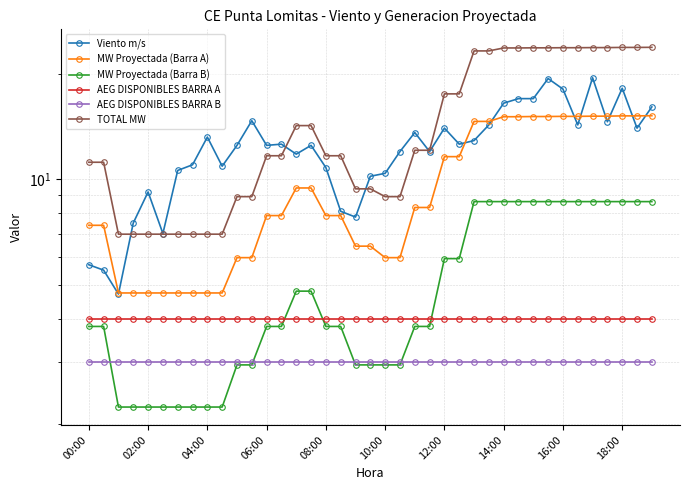

Does the chart display data point markers on the line(s)?

Yes